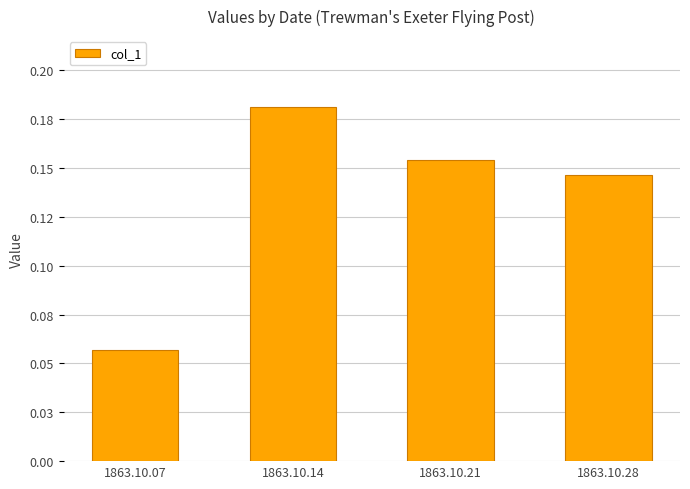

What is the smallest value displayed?

0.1